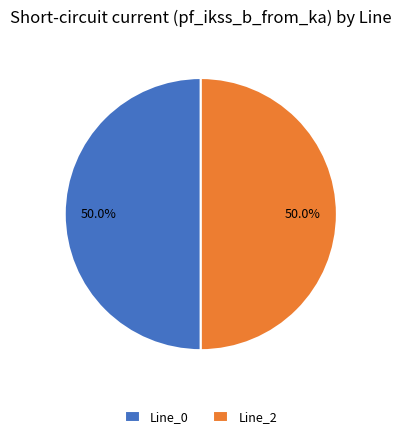

Do Line_0 and Line_2 together represent more than half of the pie?

Yes